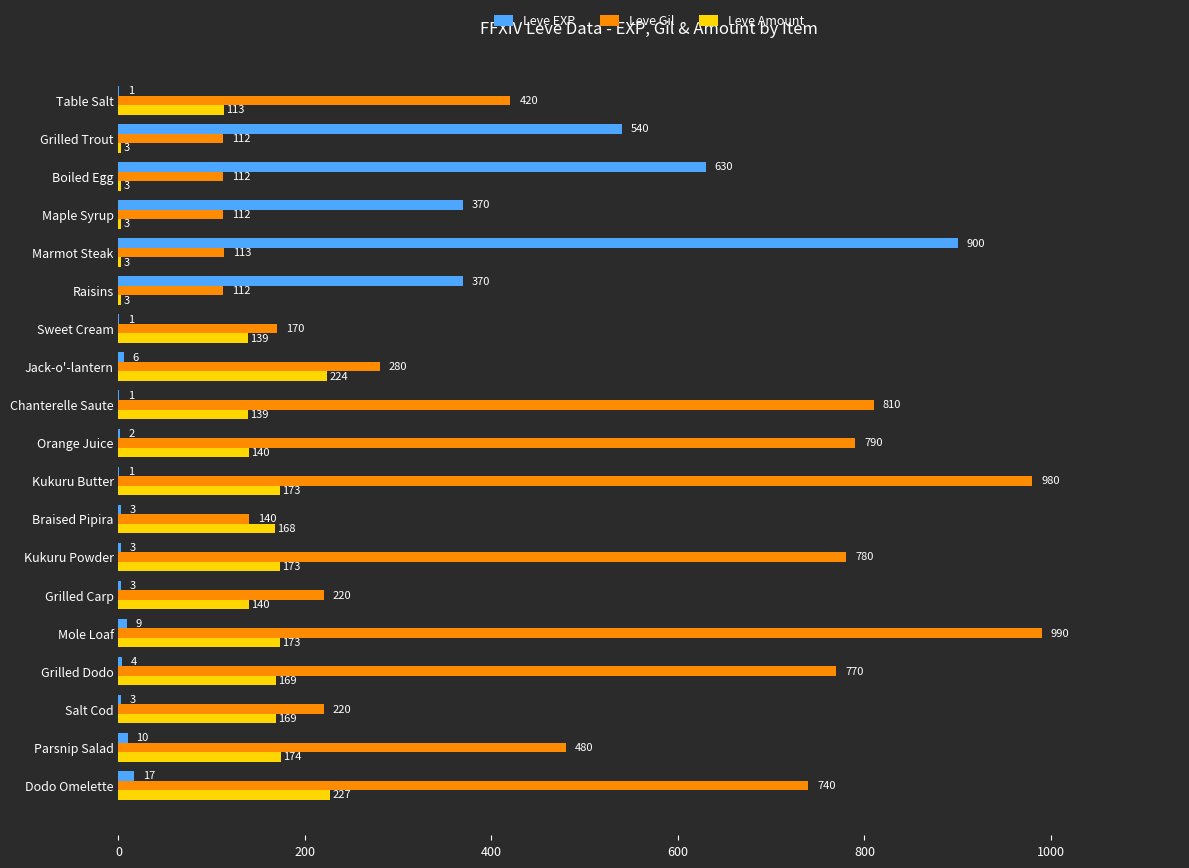

At which label is Leve Gil closest to 551?

Parsnip Salad